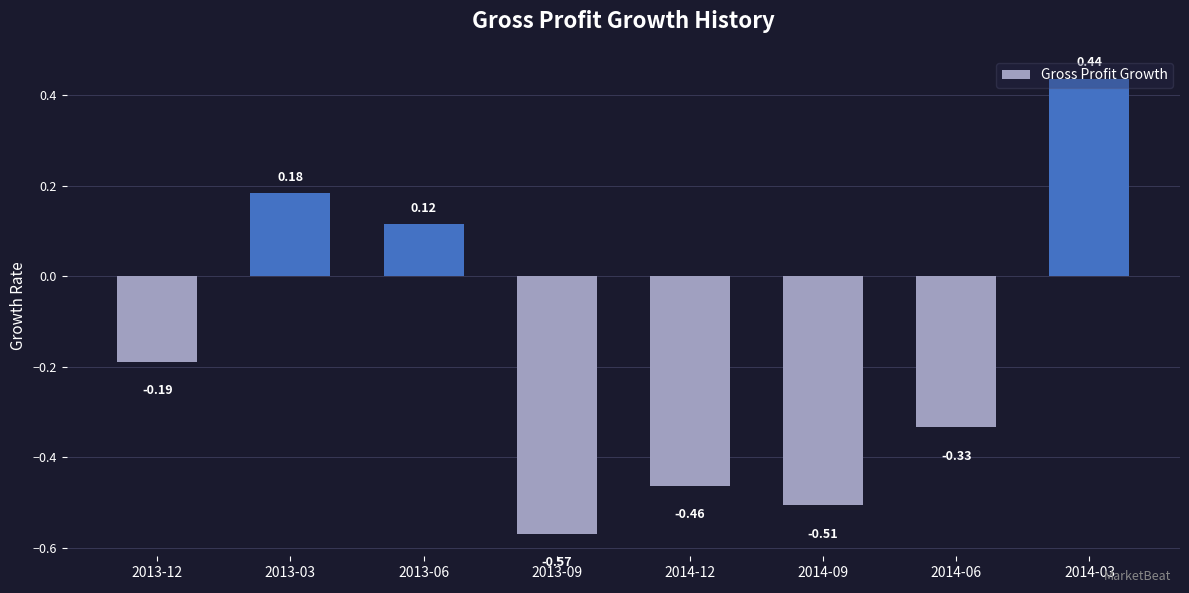

List the labels in order of value, smallest first.

2013-09, 2014-09, 2014-12, 2014-06, 2013-12, 2013-06, 2013-03, 2014-03